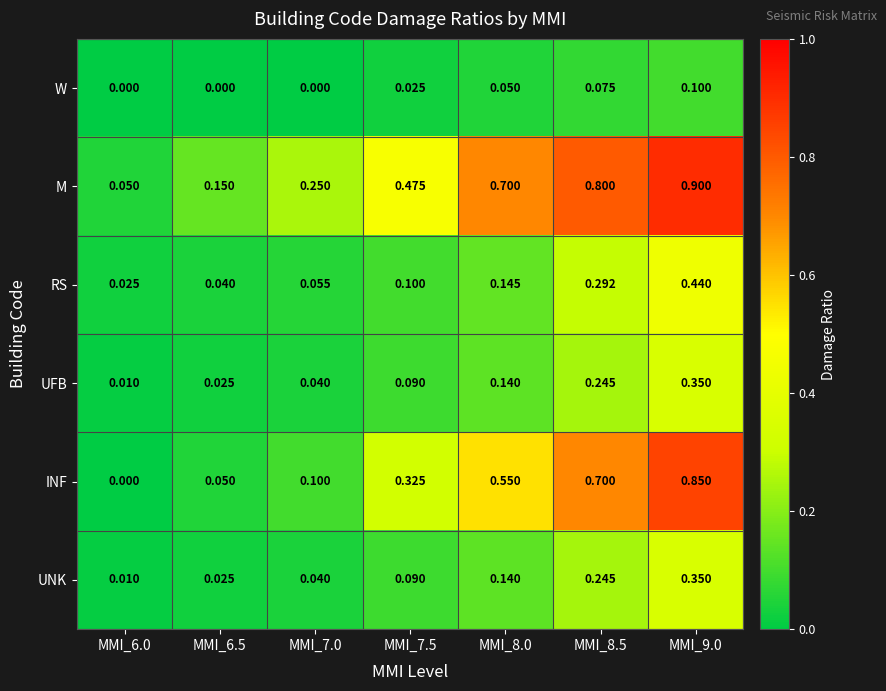

Is the value of UNK at MMI_7.5 greater than the value of INF at MMI_6.0?

Yes